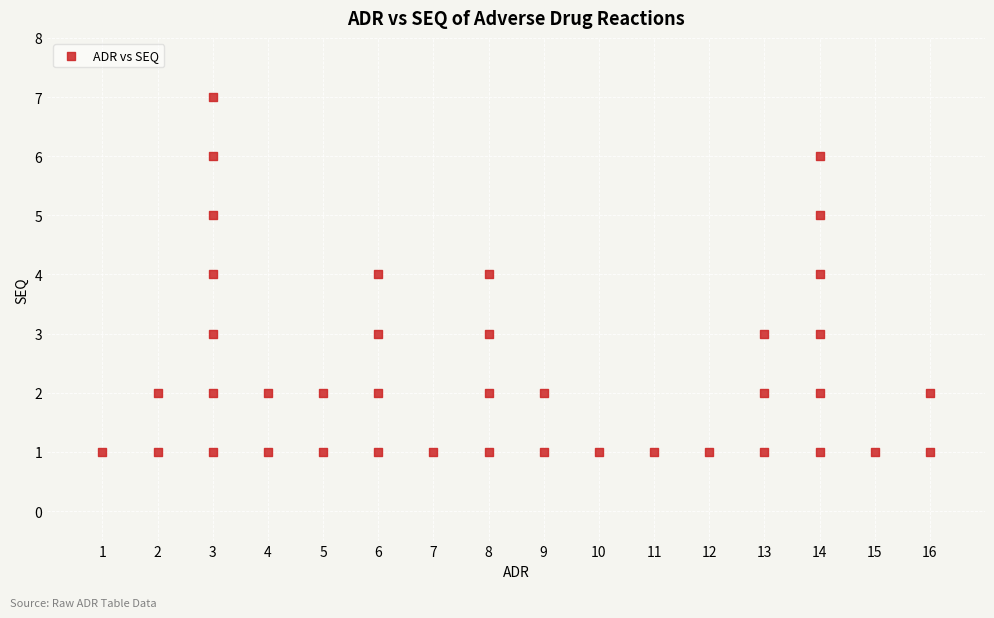

What is the range of Y values (max minus min)?

6